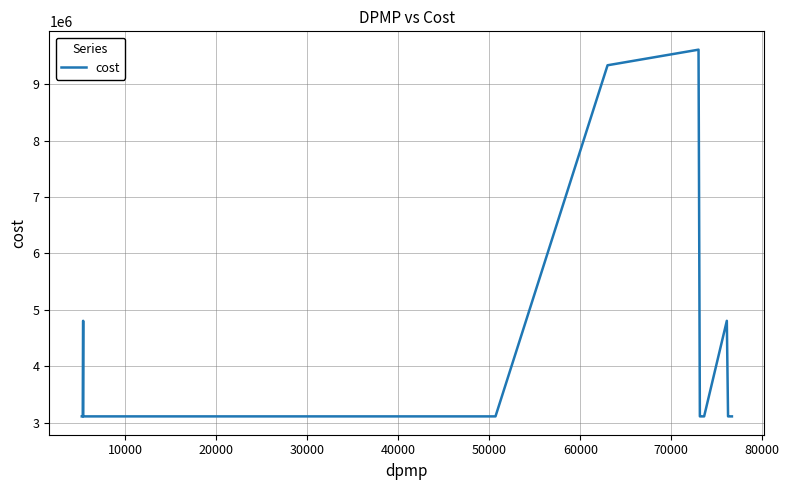

True or false: there are more than 2 points higher than both neighbors.

True